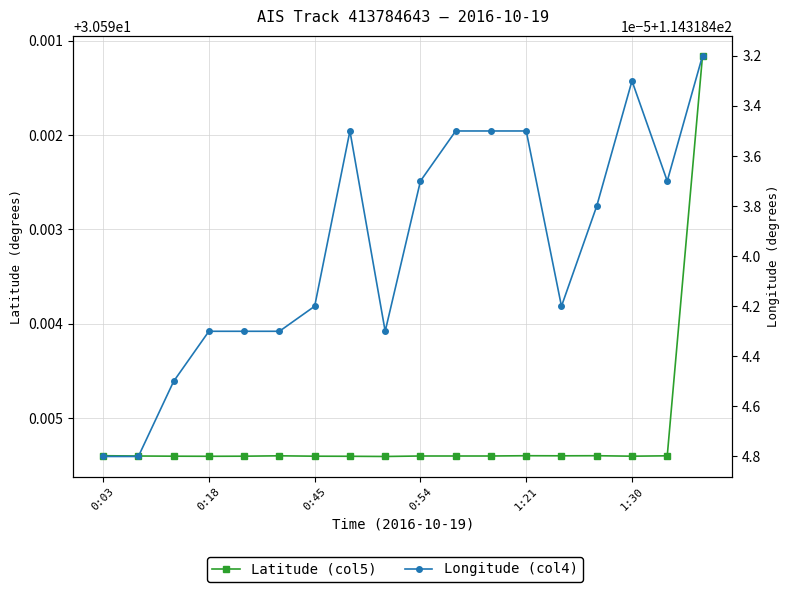

Which series changed the most between 0:03 and 1:30?

Longitude (col4)